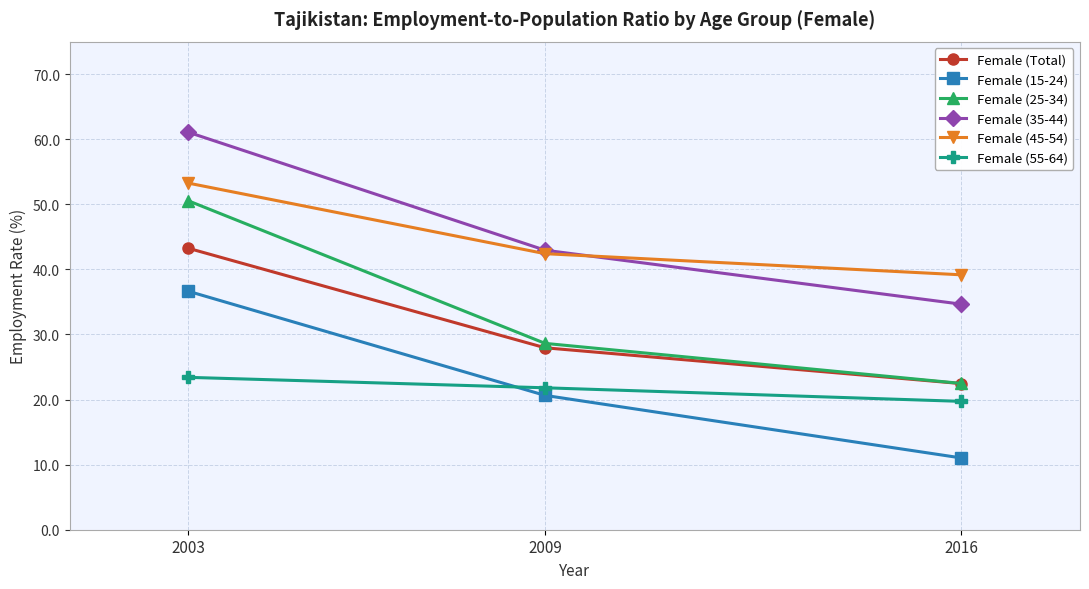

Is the value of Female (25-34) at 2009 greater than the value of Female (45-54) at 2016?

No